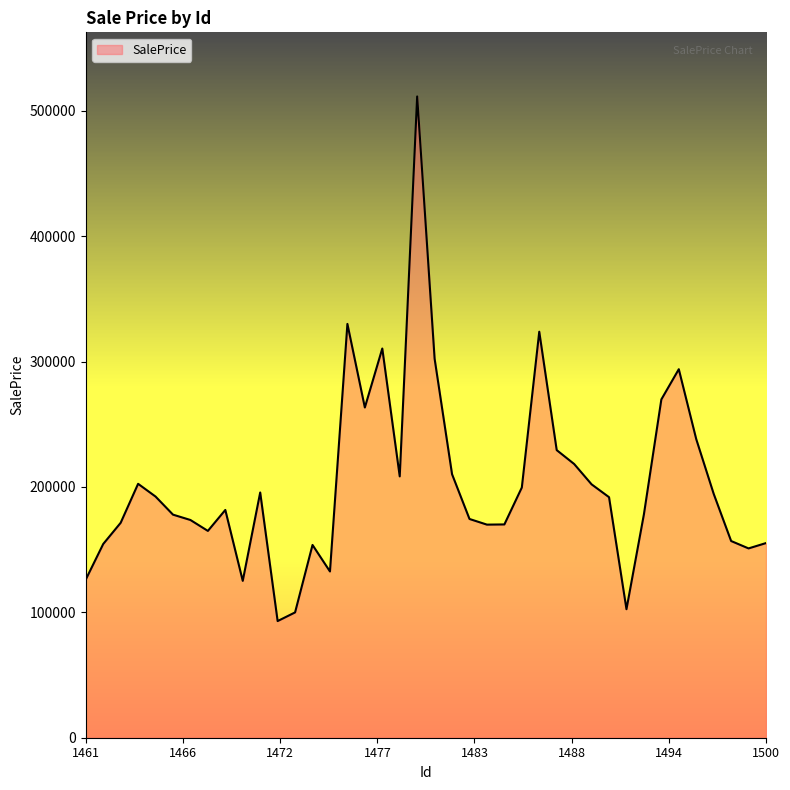

What is the smallest value displayed?

93036.8